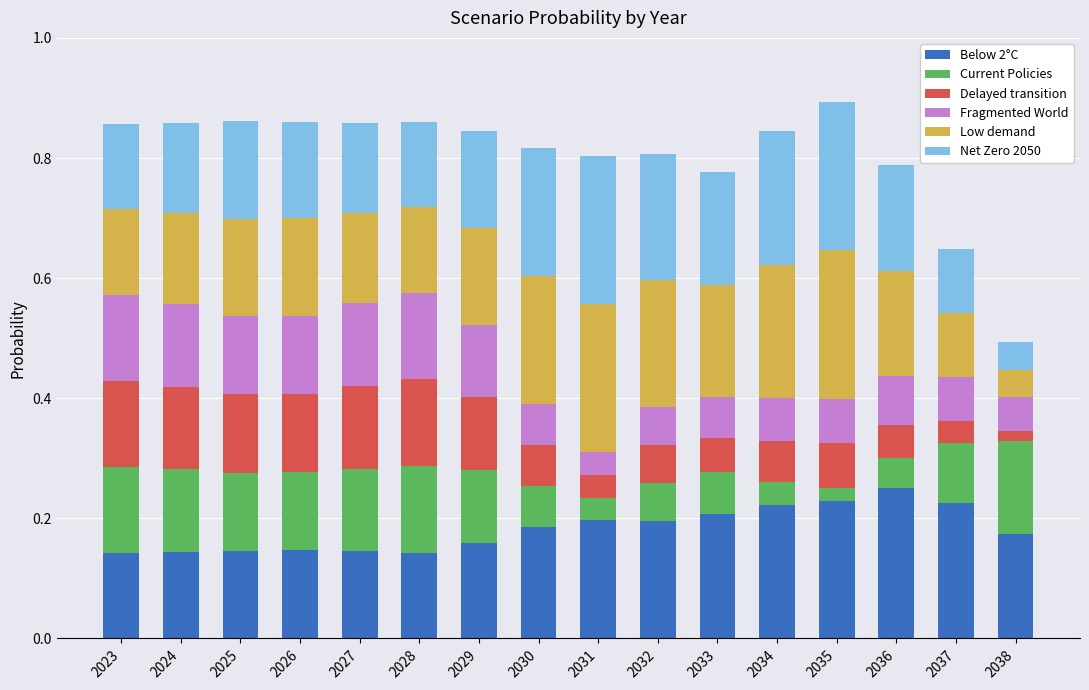

How many bars are there in total?

16